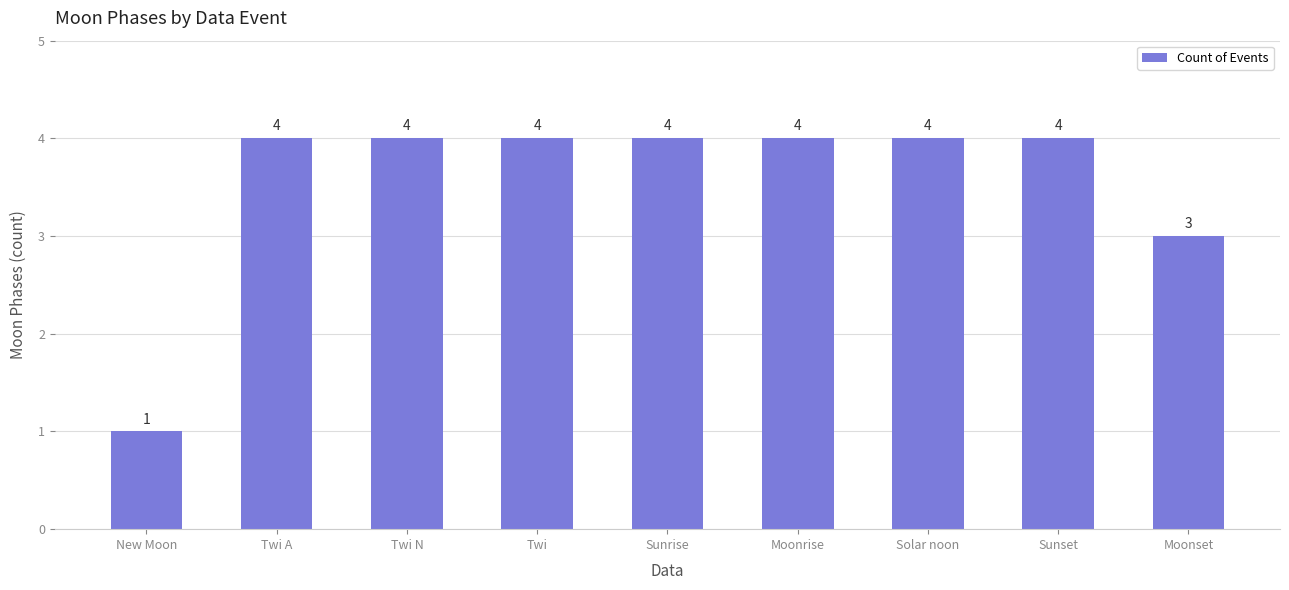

What is the greatest value displayed?

4